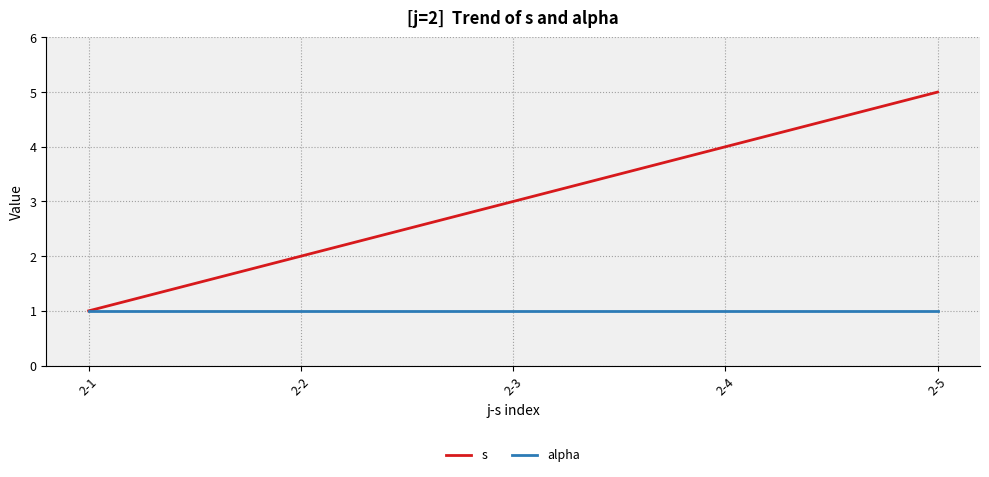

Is it true that alpha equals 1 at 2-4?

True